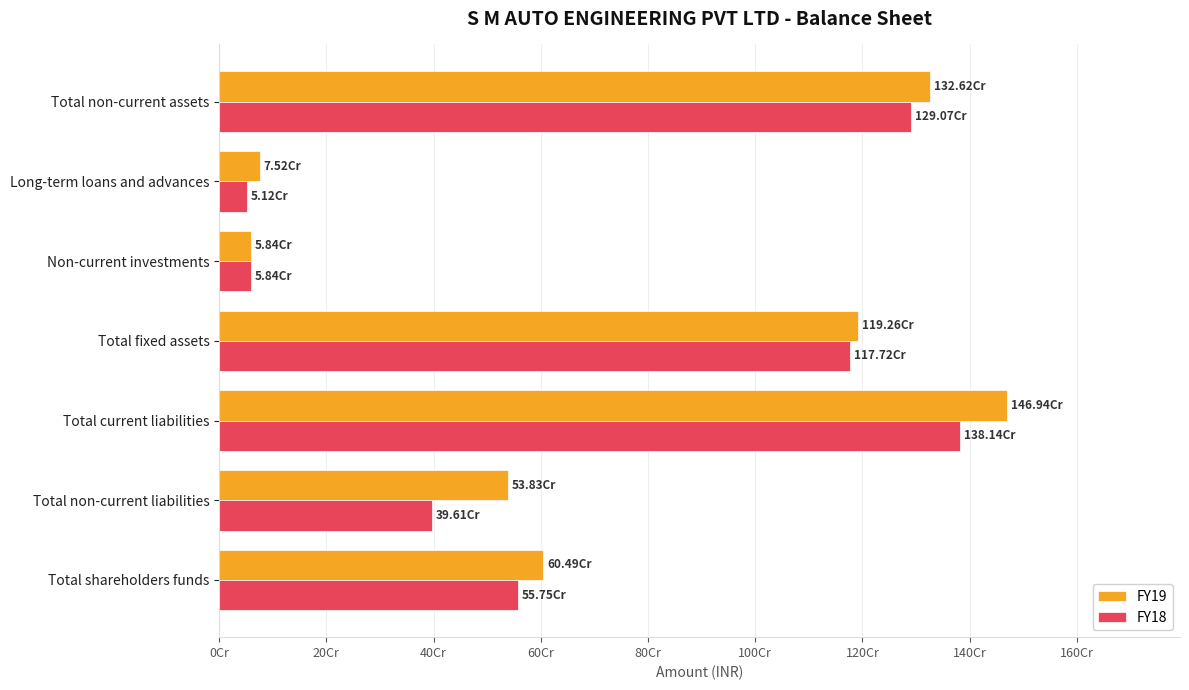

Reading left to right, list all the values displayed in this chart.

FY19: 604910303	538275181	1469390407	1192639910	58412720	75174779	1326227409
FY18: 557536750	396076149	1381388856	1177179574	58364282	51225081	1290701622